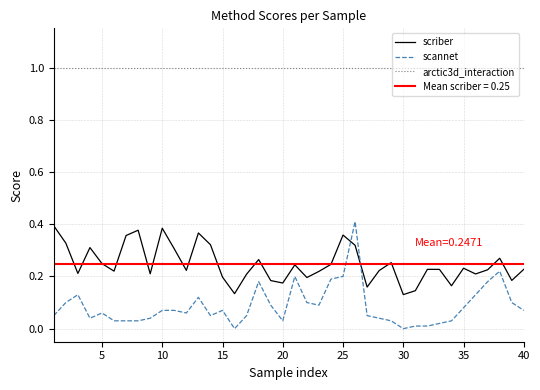

Rank the series by their average value, from highest to lowest.

arctic3d_interaction, scriber, scannet